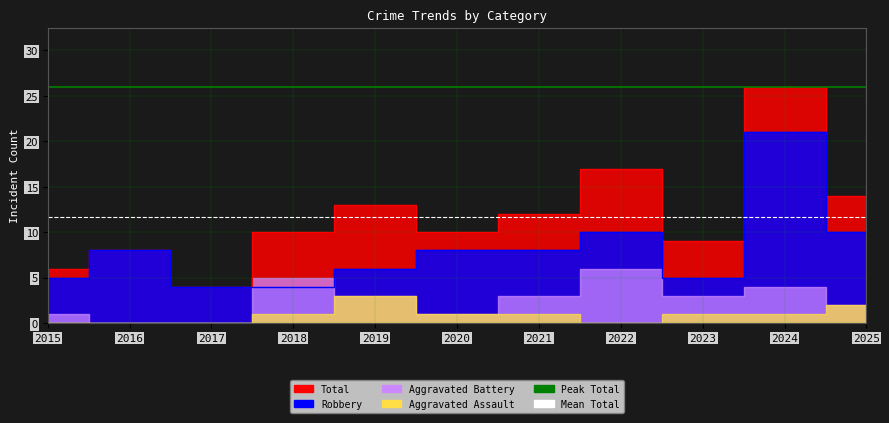

What is the minimum value for Mean Total?

11.7